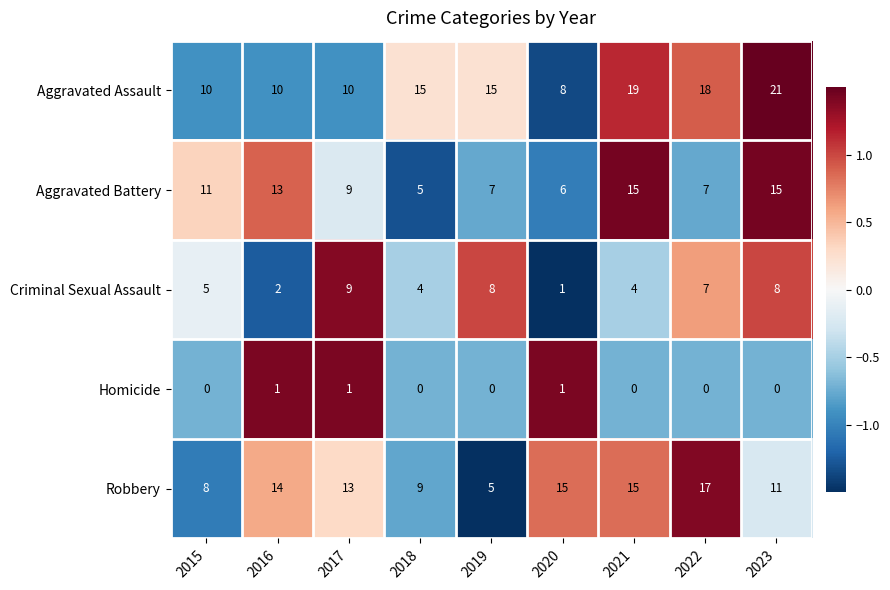

Which series has the largest total across all categories?

Aggravated Assault